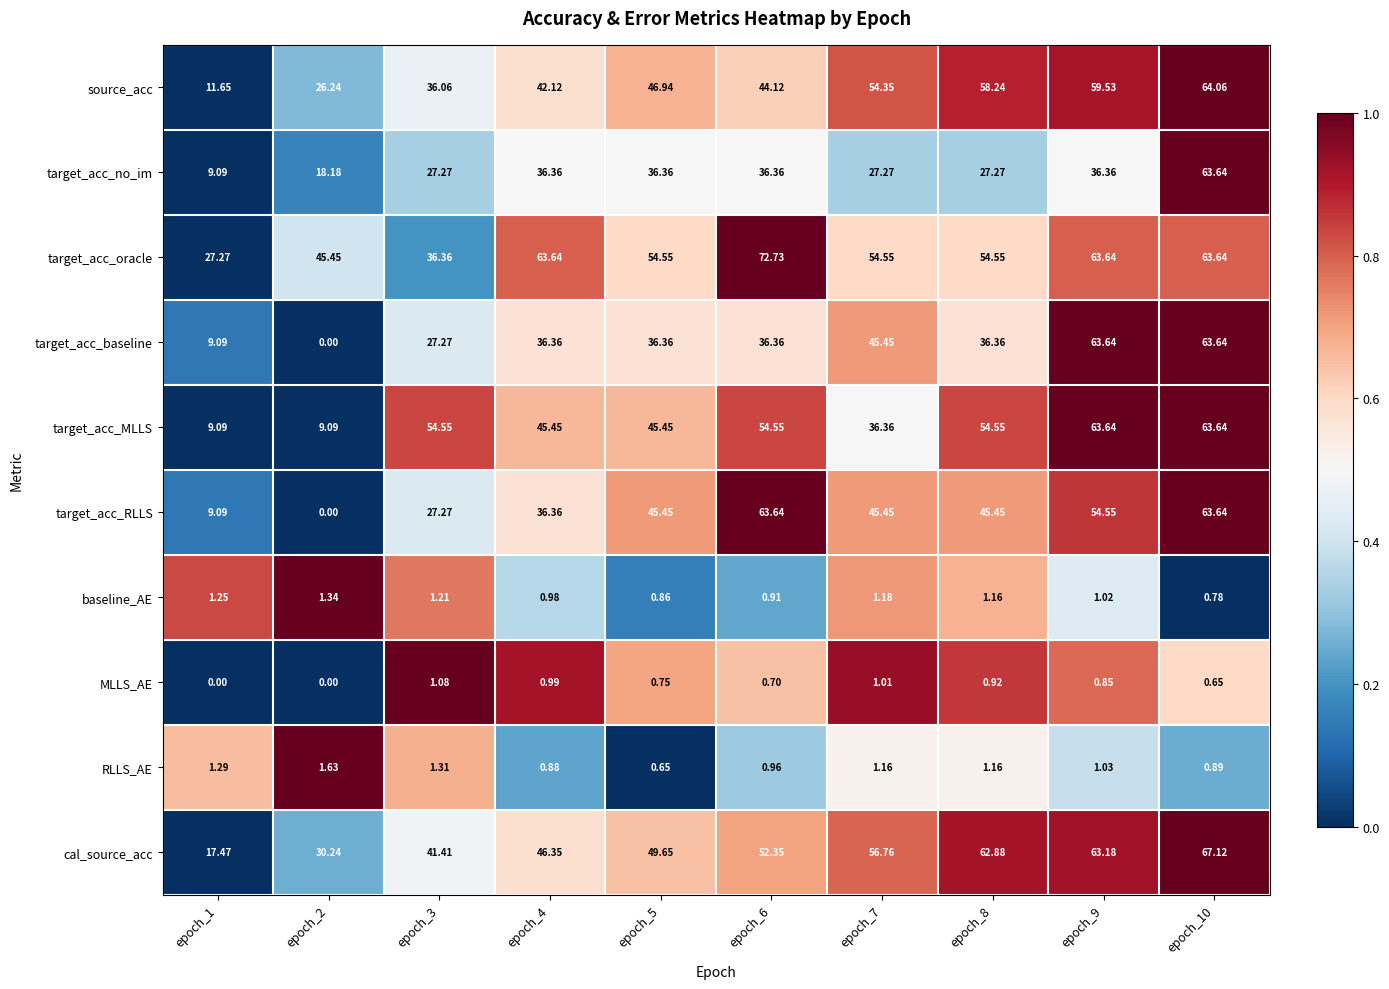

What is the greatest value displayed?

72.7